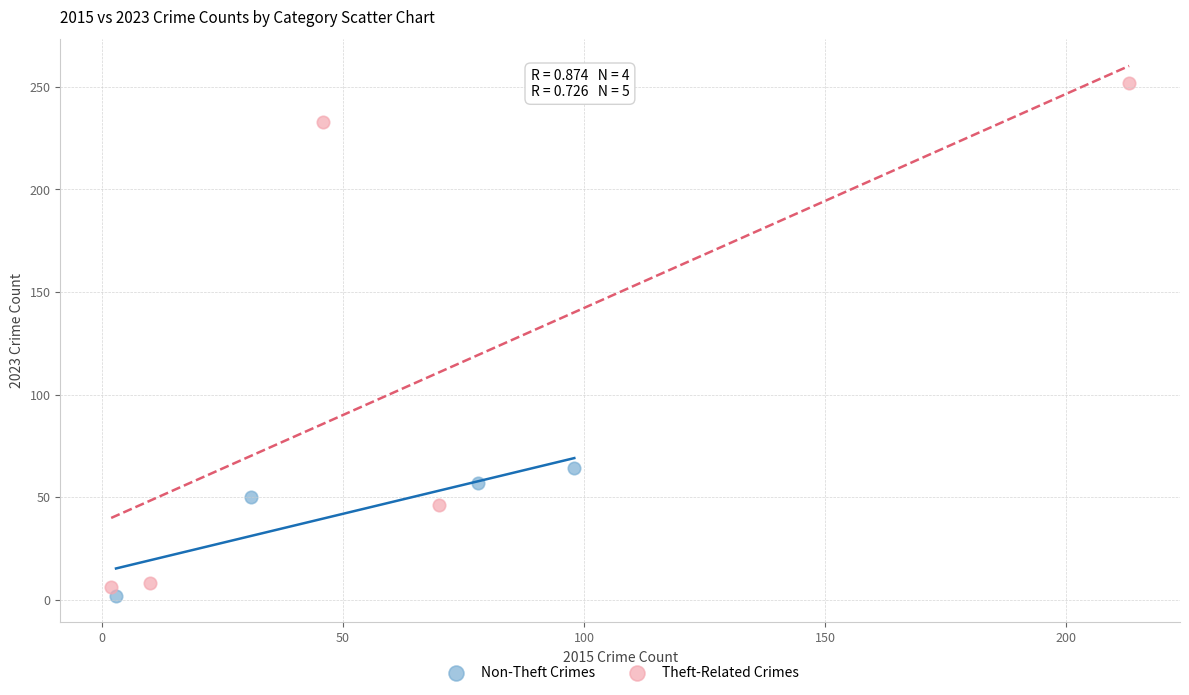

Which series reaches the minimum Y coordinate?

Non-Theft Crimes